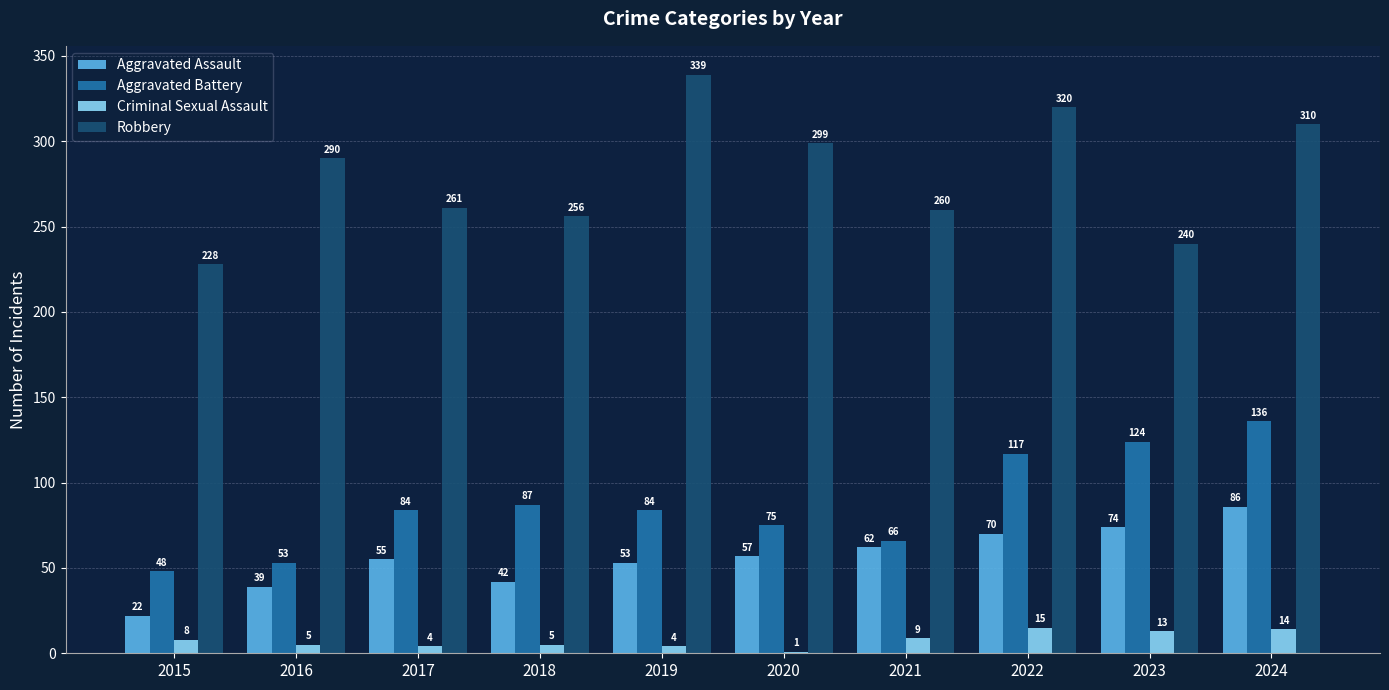

Which series has the largest total across all categories?

Robbery